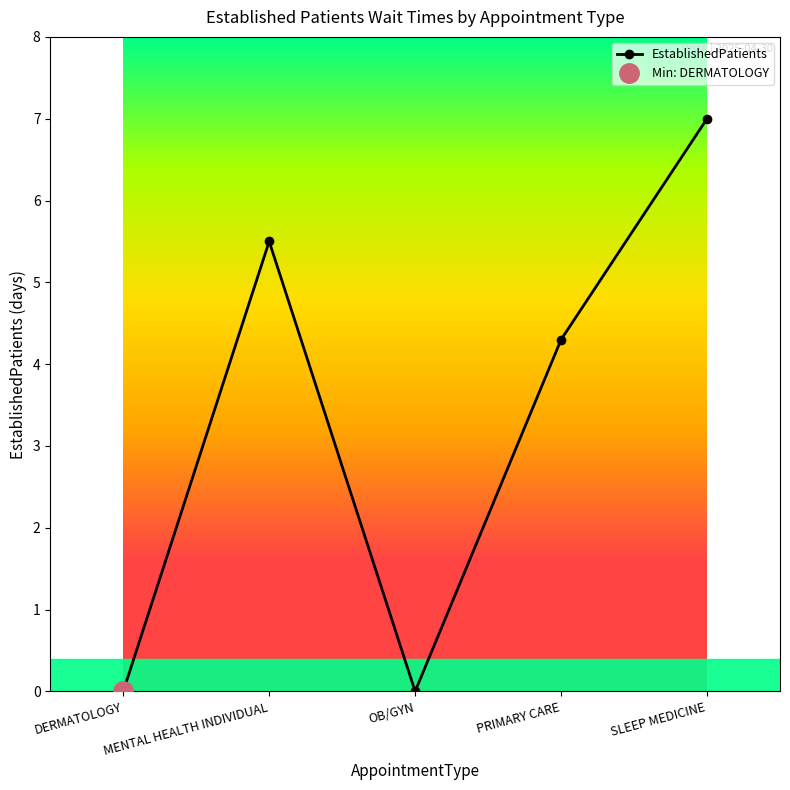

Reading left to right, what are all the values shown in this chart?

0.0	5.5	0.0	4.3	7.0